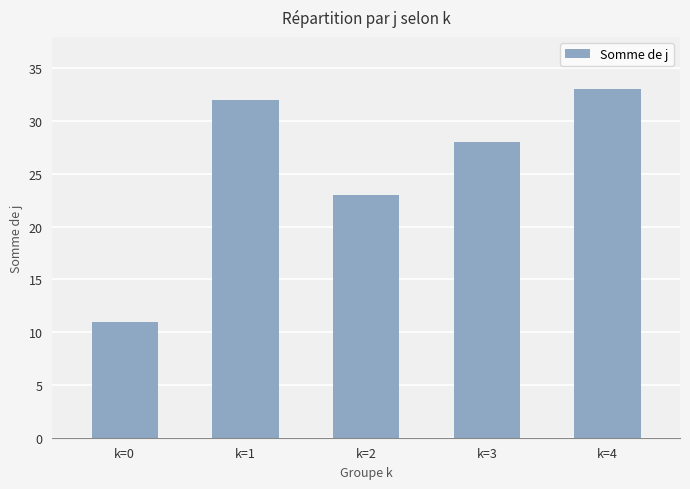

Reading left to right, transcribe all the data shown in this chart.

11	32	23	28	33